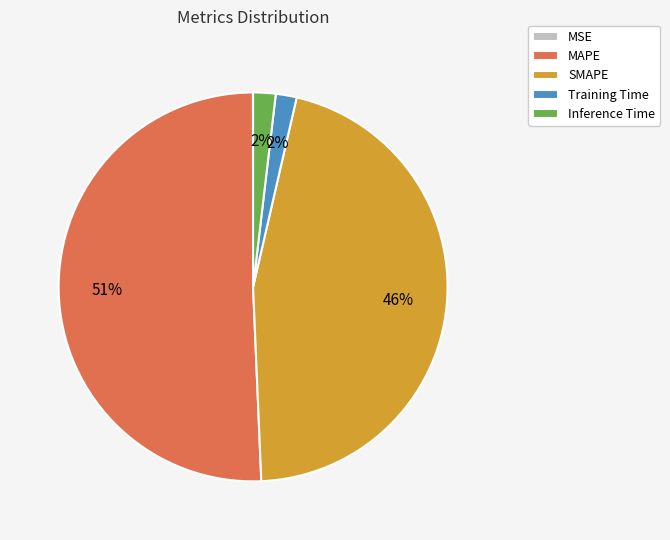

To the nearest percent, what portion does SMAPE represent?

46%